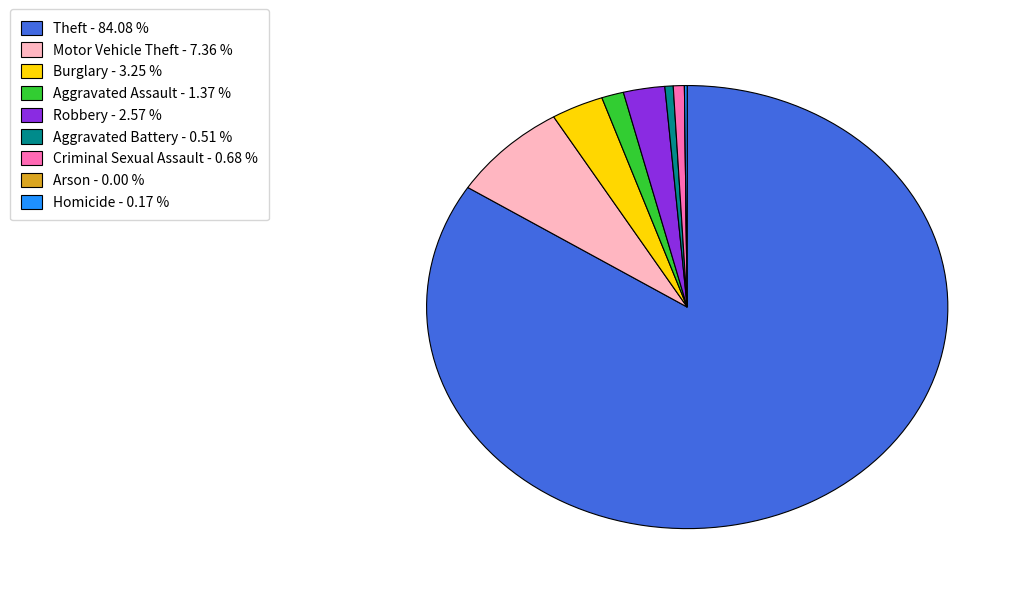

What is the ratio of the value at Aggravated Battery to the value at Burglary?

0.2